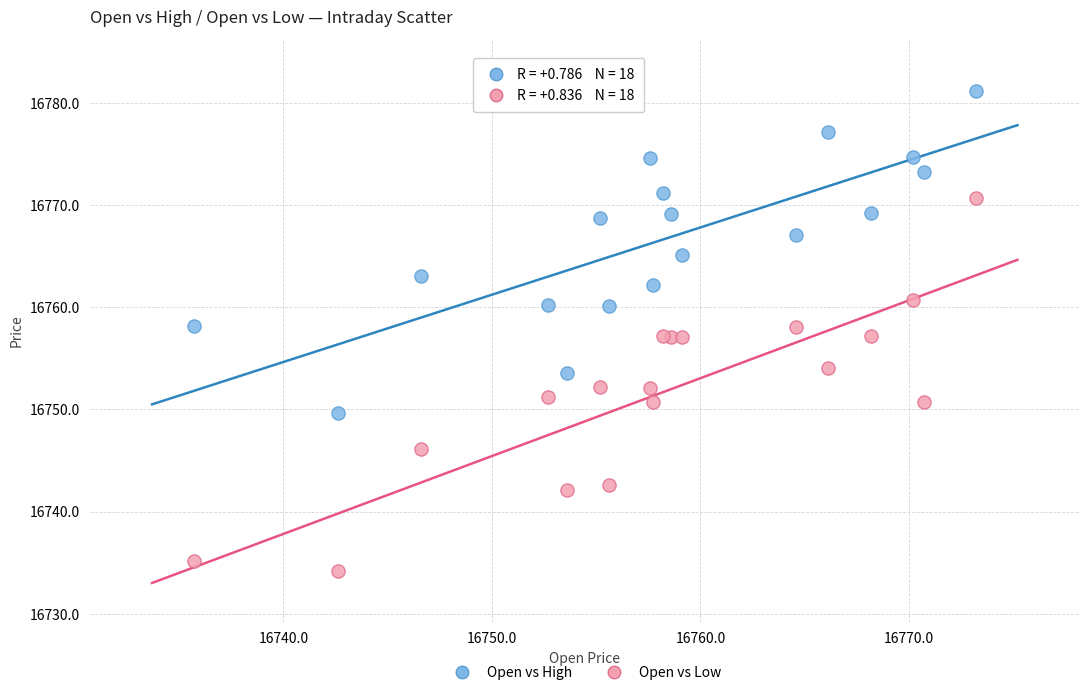

Which series has the largest Y range (max minus min)?

Open vs Low